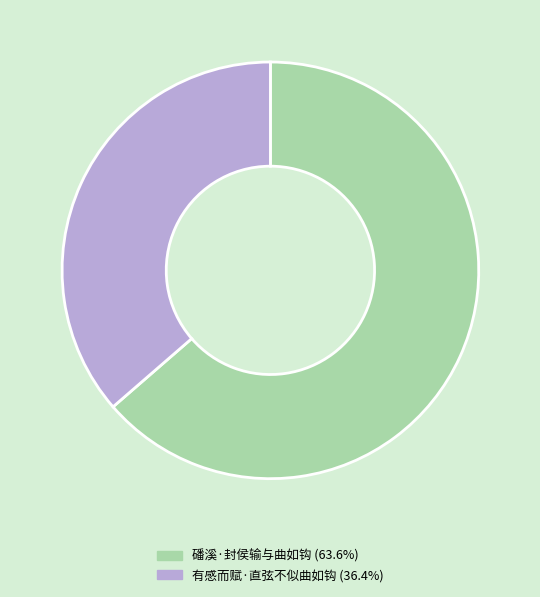

Is it true that 磻溪·封侯输与曲如钩 is 64% of the pie?

True